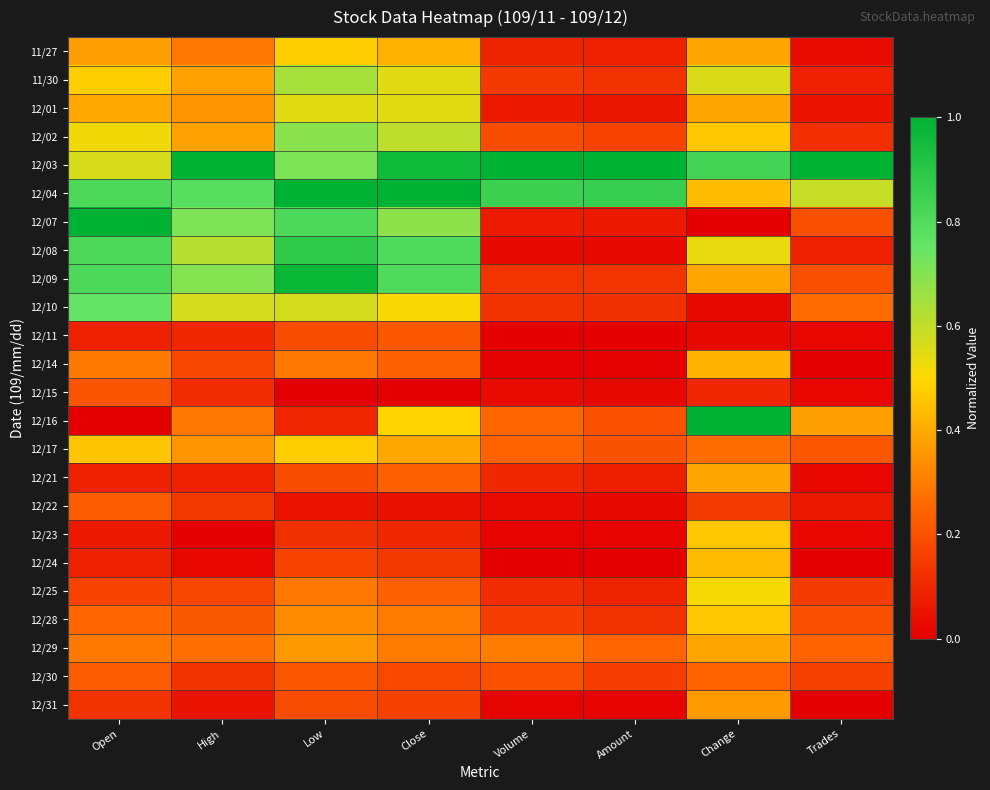

Reading right to left, list all the values displayed in this chart.

11/27: Trades=0.0	Change=0.4	Amount=0.1	Volume=0.1	Close=0.4	Low=0.5	High=0.3	Open=0.4
11/30: Trades=0.1	Change=0.6	Amount=0.1	Volume=0.1	Close=0.5	Low=0.6	High=0.4	Open=0.5
12/01: Trades=0.0	Change=0.4	Amount=0.1	Volume=0.1	Close=0.5	Low=0.5	High=0.3	Open=0.4
12/02: Trades=0.1	Change=0.5	Amount=0.2	Volume=0.2	Close=0.6	Low=0.7	High=0.4	Open=0.5
12/03: Trades=1.0	Change=0.8	Amount=1.0	Volume=1.0	Close=1.0	Low=0.7	High=1.0	Open=0.6
12/04: Trades=0.6	Change=0.4	Amount=0.9	Volume=0.9	Close=1.0	Low=1.0	High=0.8	Open=0.8
12/07: Trades=0.2	Change=0.0	Amount=0.1	Volume=0.1	Close=0.7	Low=0.8	High=0.7	Open=1.0
12/08: Trades=0.1	Change=0.5	Amount=0.0	Volume=0.0	Close=0.8	Low=0.9	High=0.6	Open=0.8
12/09: Trades=0.2	Change=0.4	Amount=0.1	Volume=0.1	Close=0.8	Low=1.0	High=0.7	Open=0.8
12/10: Trades=0.3	Change=0.0	Amount=0.1	Volume=0.1	Close=0.5	Low=0.6	High=0.6	Open=0.8
12/11: Trades=0.0	Change=0.0	Amount=0.0	Volume=0.0	Close=0.2	Low=0.2	High=0.1	Open=0.1
12/14: Trades=0.0	Change=0.4	Amount=0.0	Volume=0.0	Close=0.2	Low=0.3	High=0.2	Open=0.3
12/15: Trades=0.0	Change=0.1	Amount=0.0	Volume=0.0	Close=0.0	Low=0.0	High=0.1	Open=0.2
12/16: Trades=0.4	Change=1.0	Amount=0.2	Volume=0.2	Close=0.5	Low=0.1	High=0.3	Open=0.0
12/17: Trades=0.2	Change=0.3	Amount=0.2	Volume=0.2	Close=0.4	Low=0.5	High=0.3	Open=0.5
12/21: Trades=0.0	Change=0.4	Amount=0.1	Volume=0.1	Close=0.2	Low=0.2	High=0.1	Open=0.1
12/22: Trades=0.1	Change=0.1	Amount=0.0	Volume=0.0	Close=0.0	Low=0.0	High=0.1	Open=0.2
12/23: Trades=0.0	Change=0.5	Amount=0.0	Volume=0.0	Close=0.1	Low=0.1	High=0.0	Open=0.1
12/24: Trades=0.0	Change=0.4	Amount=0.0	Volume=0.0	Close=0.1	Low=0.2	High=0.0	Open=0.1
12/25: Trades=0.1	Change=0.5	Amount=0.1	Volume=0.1	Close=0.2	Low=0.3	High=0.2	Open=0.2
12/28: Trades=0.2	Change=0.5	Amount=0.1	Volume=0.2	Close=0.3	Low=0.3	High=0.2	Open=0.3
12/29: Trades=0.2	Change=0.4	Amount=0.2	Volume=0.3	Close=0.3	Low=0.4	High=0.3	Open=0.3
12/30: Trades=0.2	Change=0.2	Amount=0.2	Volume=0.2	Close=0.2	Low=0.2	High=0.1	Open=0.2
12/31: Trades=0.0	Change=0.4	Amount=0.0	Volume=0.0	Close=0.2	Low=0.2	High=0.0	Open=0.1